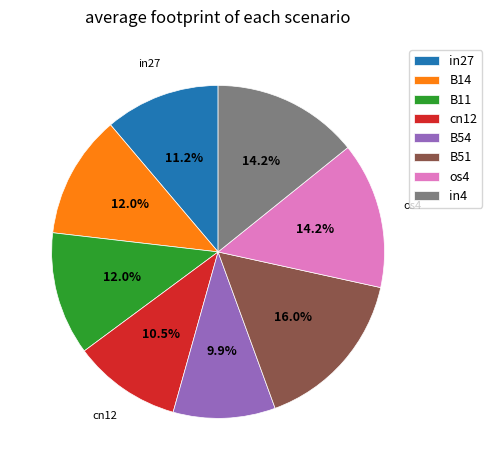

Which category has the biggest portion of the pie?

B51